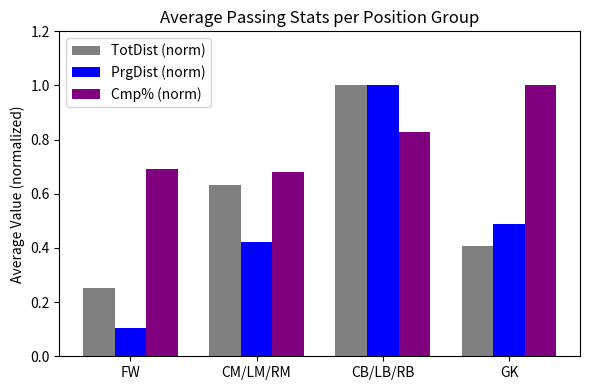

At how many categories does at least one series exceed 0?

4